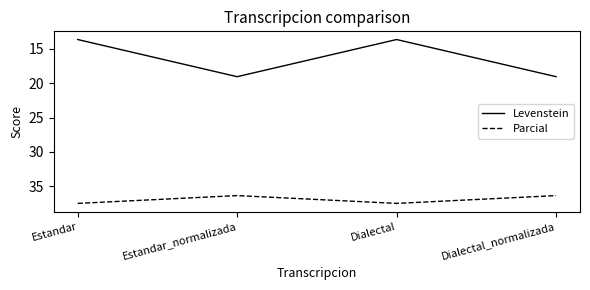

Reading left to right, transcribe all the data shown in this chart.

Levenstein: Estandar=13.6	Estandar_normalizada=19.0	Dialectal=13.6	Dialectal_normalizada=19.0
Parcial: Estandar=37.5	Estandar_normalizada=36.4	Dialectal=37.5	Dialectal_normalizada=36.4